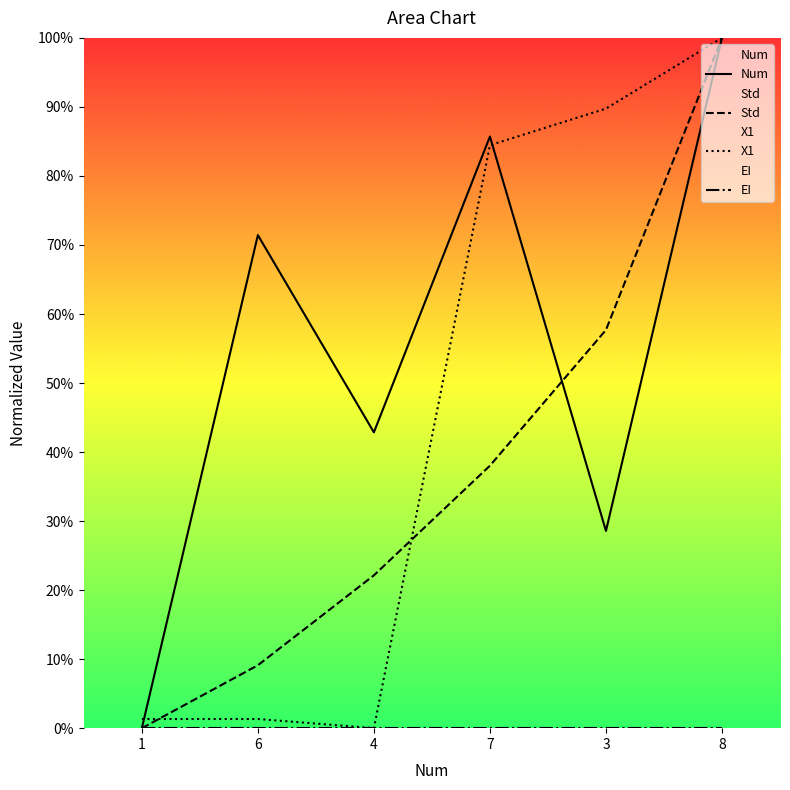

Reading left to right, list all the values displayed in this chart.

Num: 1=0.0	6=0.7	4=0.4	7=0.9	3=0.3	8=1.0
Std: 1=0.0	6=0.1	4=0.2	7=0.4	3=0.6	8=1.0
X1: 1=0.0	6=0.0	4=0.0	7=0.8	3=0.9	8=1.0
EI: 1=0.0	6=0.0	4=0.0	7=0.0	3=0.0	8=0.0